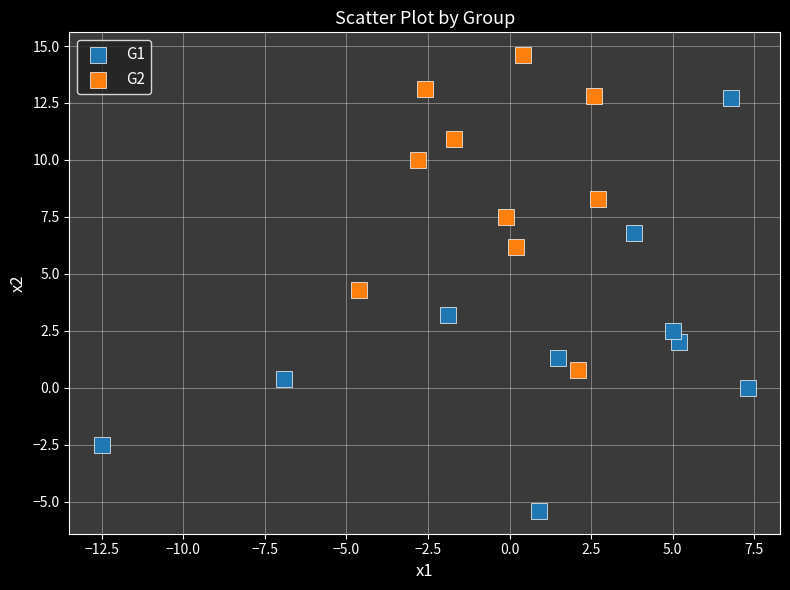

What are all the series names shown in the legend?

G1, G2